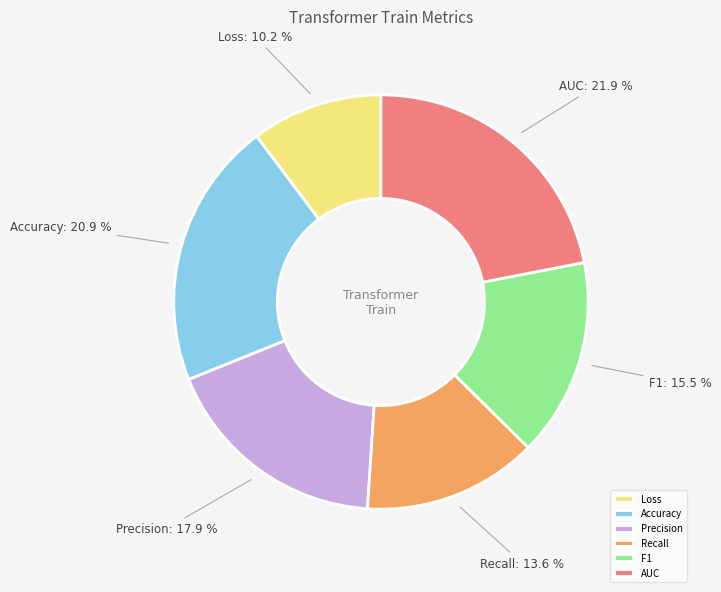

To the nearest percent, what is the average slice percentage?

17%